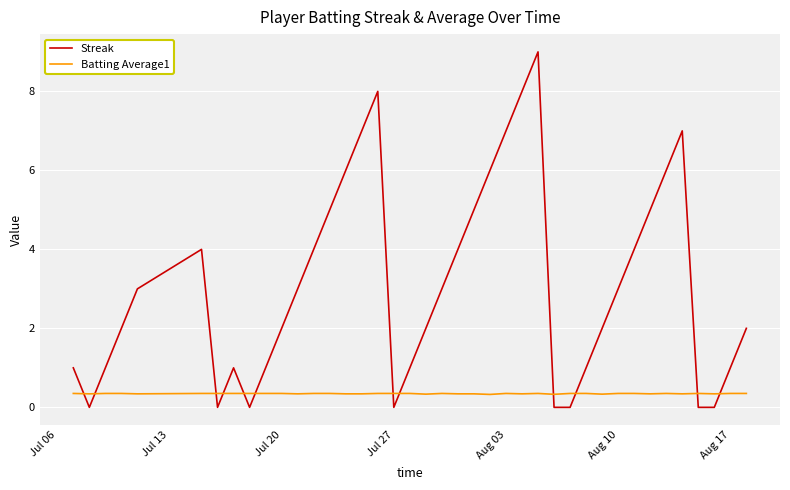

What is the highest value of the Streak series?

9.0